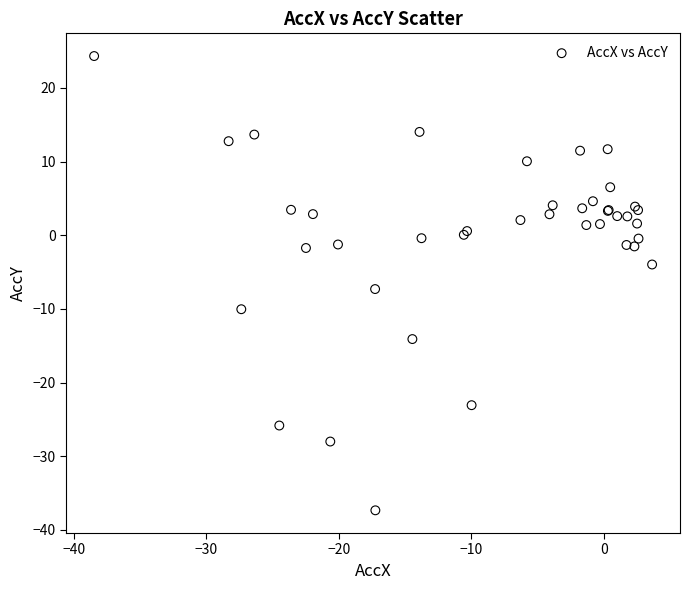

What Y value in the scatter plot is closest to -6?

-7.3